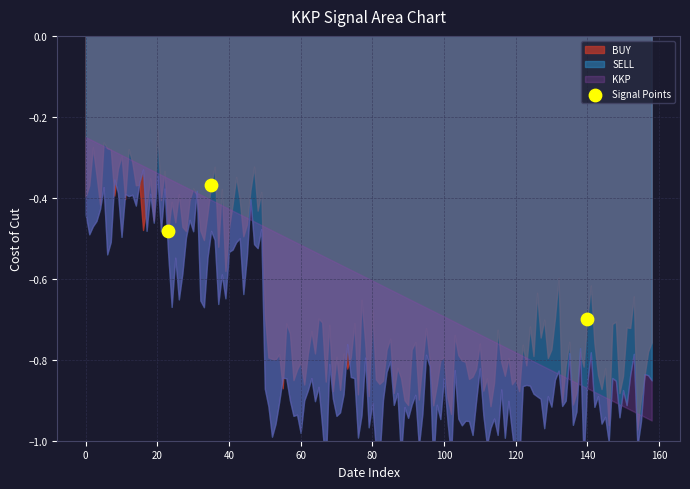

What is the range of X values (max minus min)?

117.0